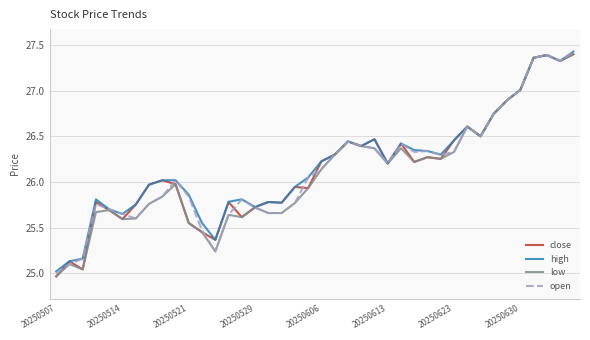

What are all the series names shown in the legend?

close, high, low, open